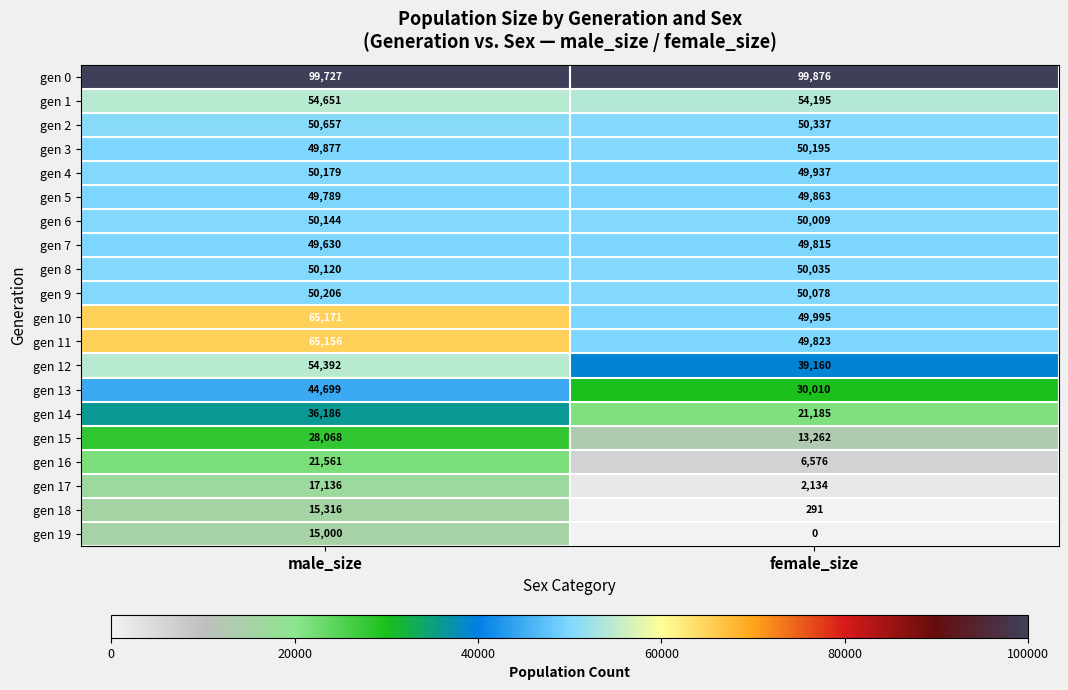

What is the approximate value of gen 10 at male_size, to the nearest 50?

65150